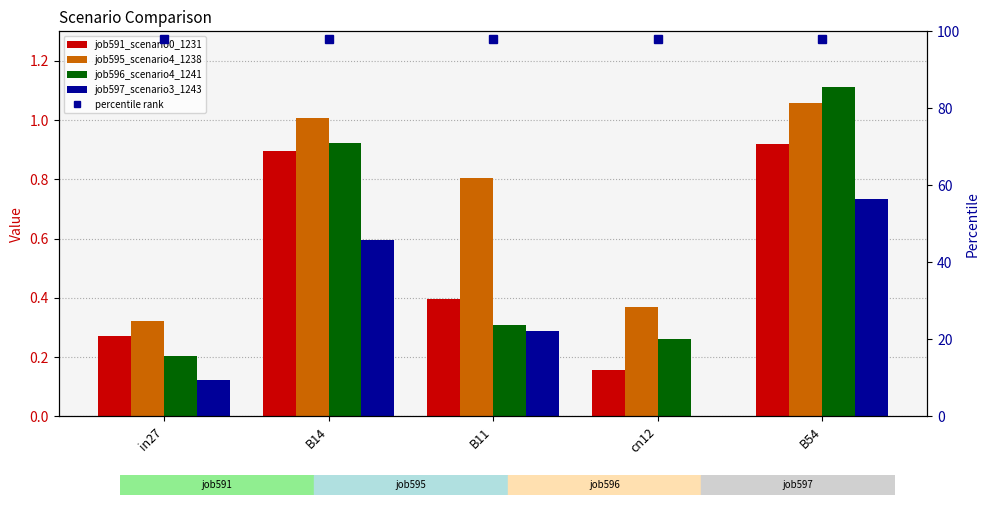

Are the bars grouped side by side (vs. stacked)?

Yes